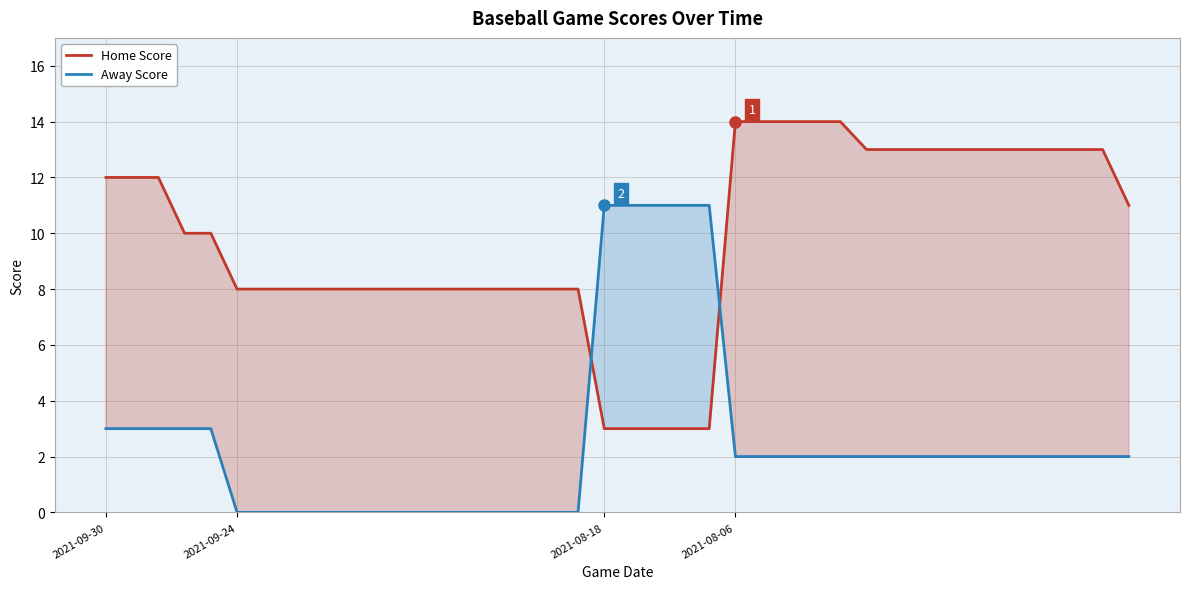

Which series changed the most between 6 and 39?

Home Score